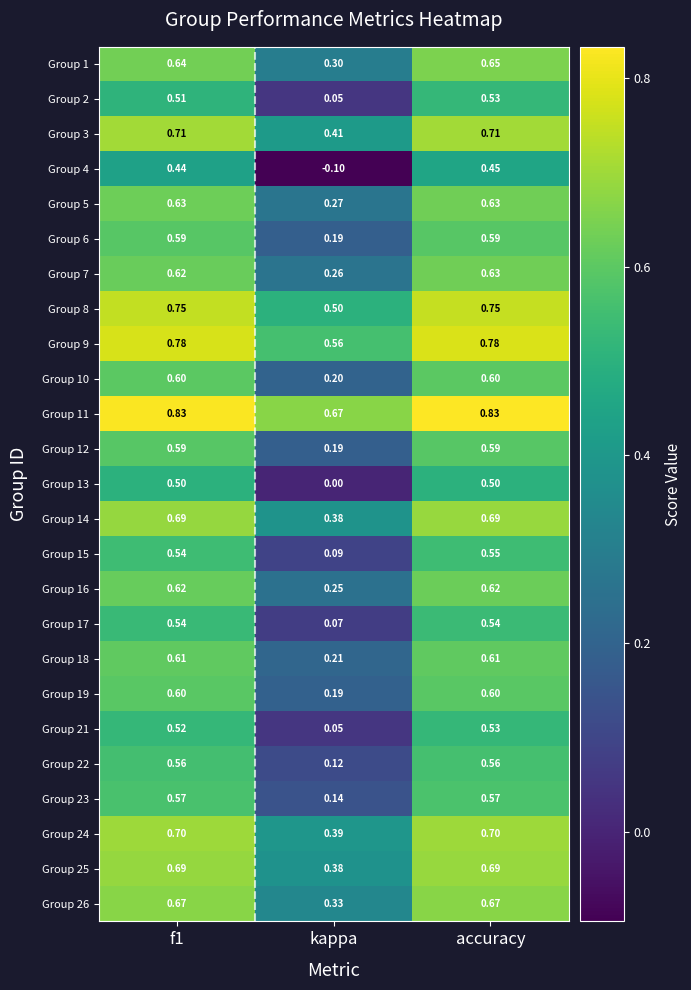

Which series has the widest spread of values?

Group 4